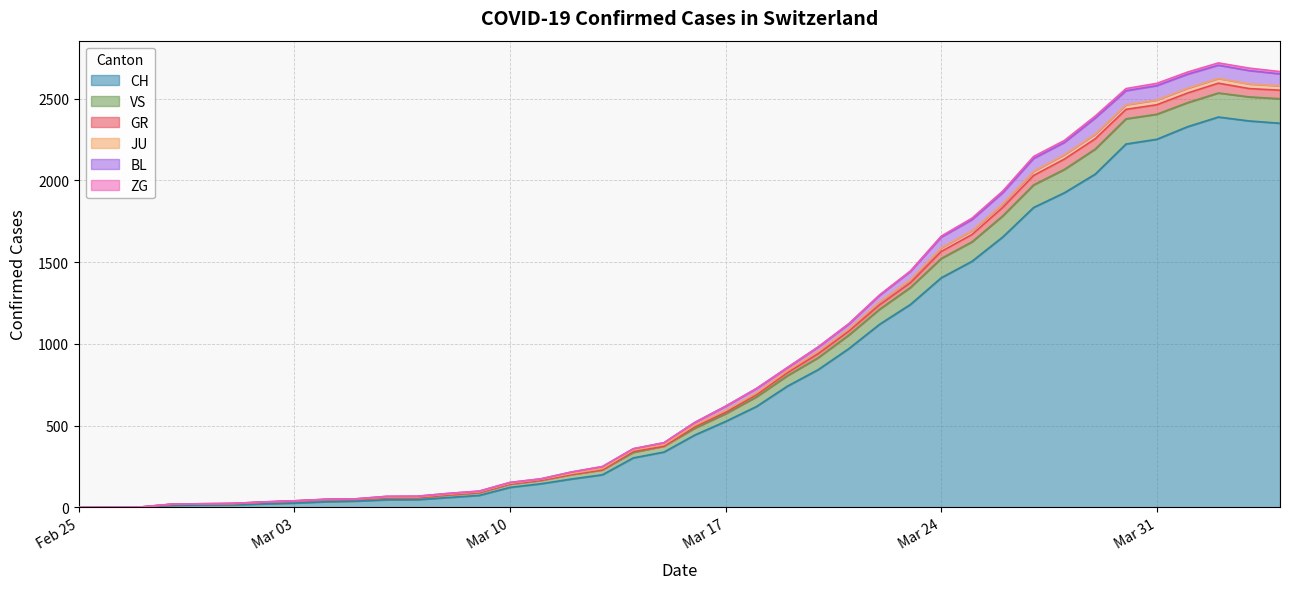

What is the maximum value for CH?

2387